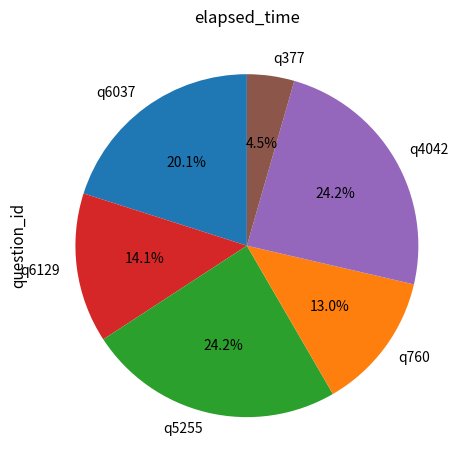

Which category has the smallest portion of the pie?

q377